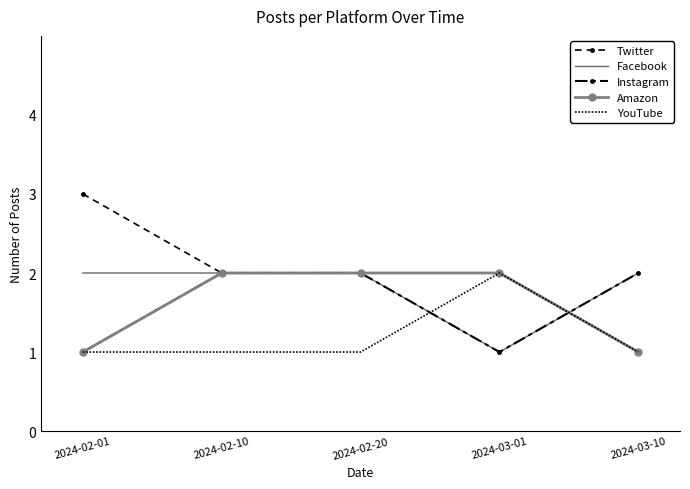

True or false: Amazon and Twitter intersect in this chart.

False